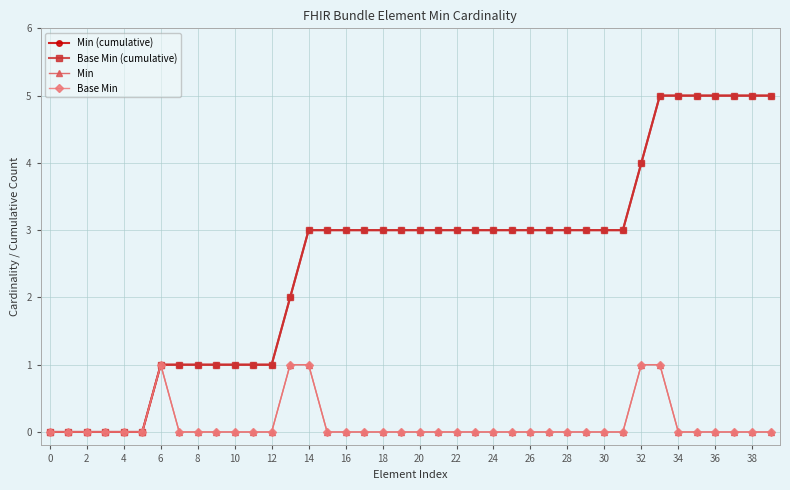

Does the chart have visible grid lines?

Yes